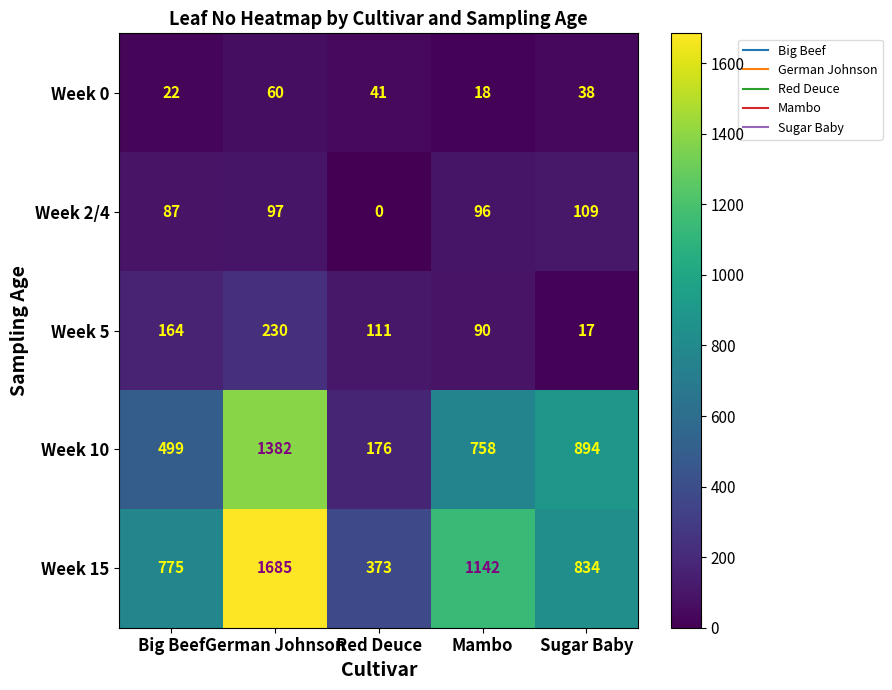

Which series has the largest total across all categories?

Week 15